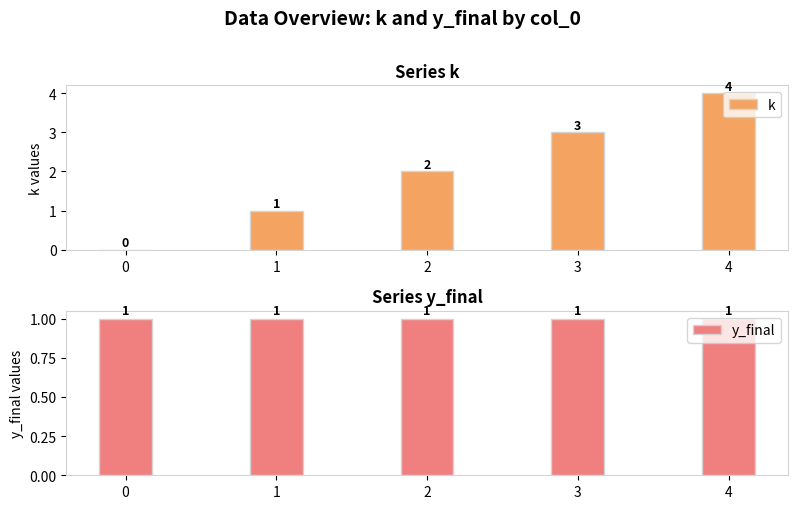

What is the sum of all k values?

10